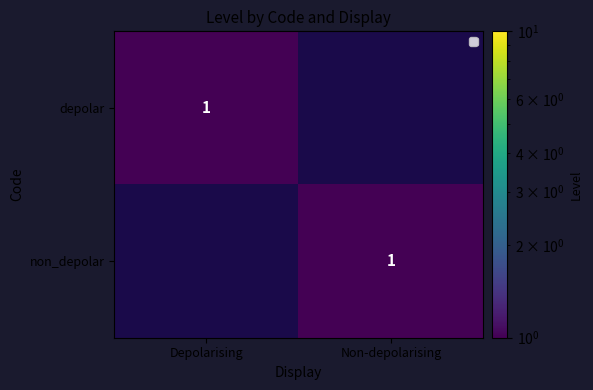

Is it true that depolar equals 0 at Depolarising?

False